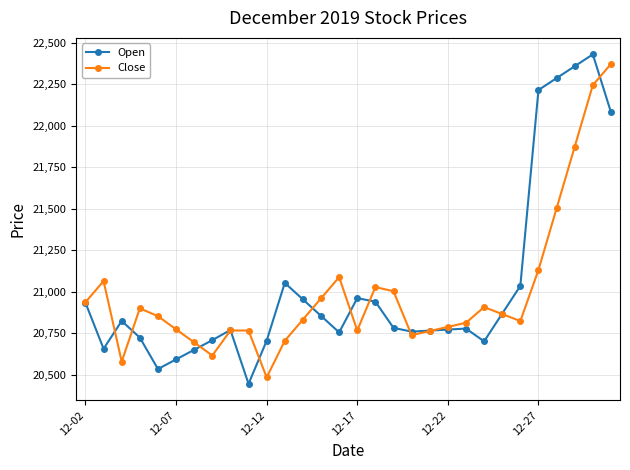

What is the difference between the second highest and second lowest values in the Close series?

1665.3